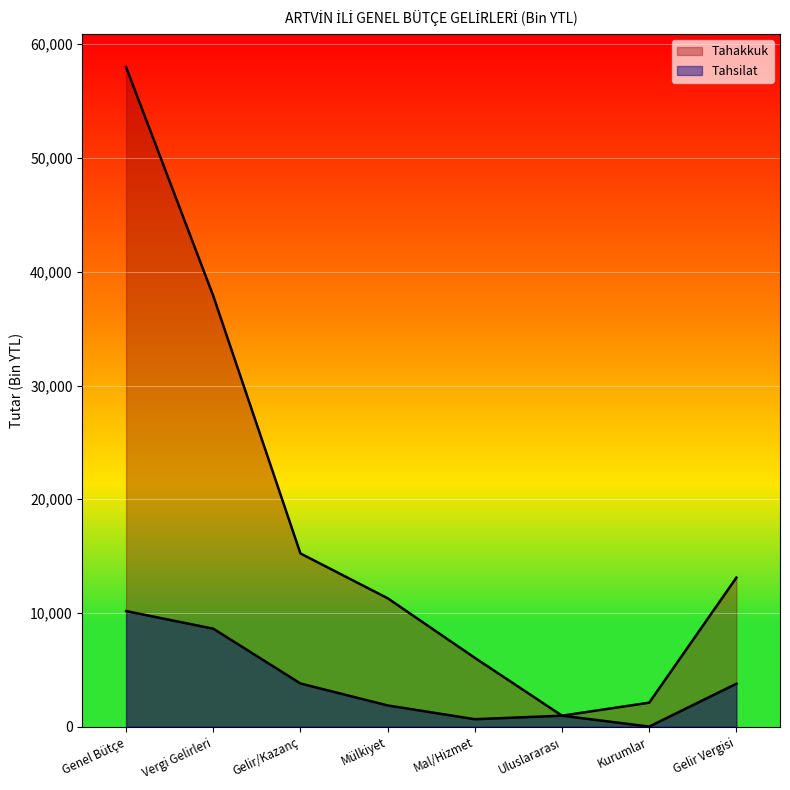

Which has a higher value, Kurumlar or Vergi Gelirleri?

Vergi Gelirleri